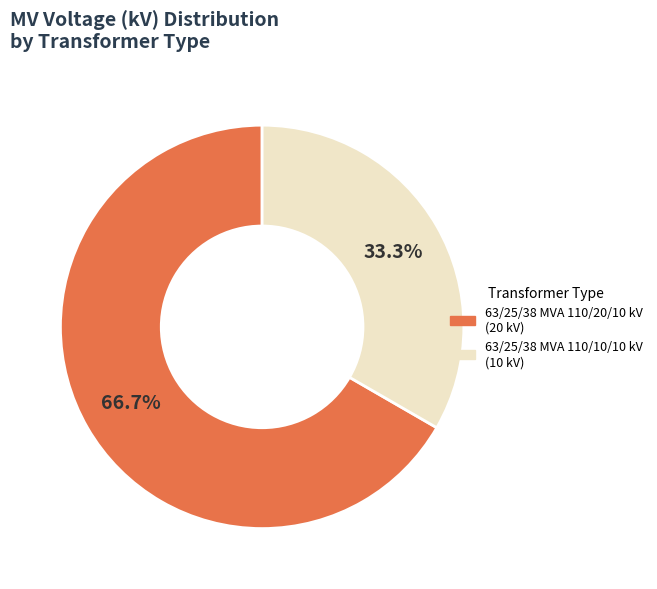

To the nearest percent, what is the combined percentage of 63/25/38 MVA 110/10/10 kV and 63/25/38 MVA 110/20/10 kV?

100%